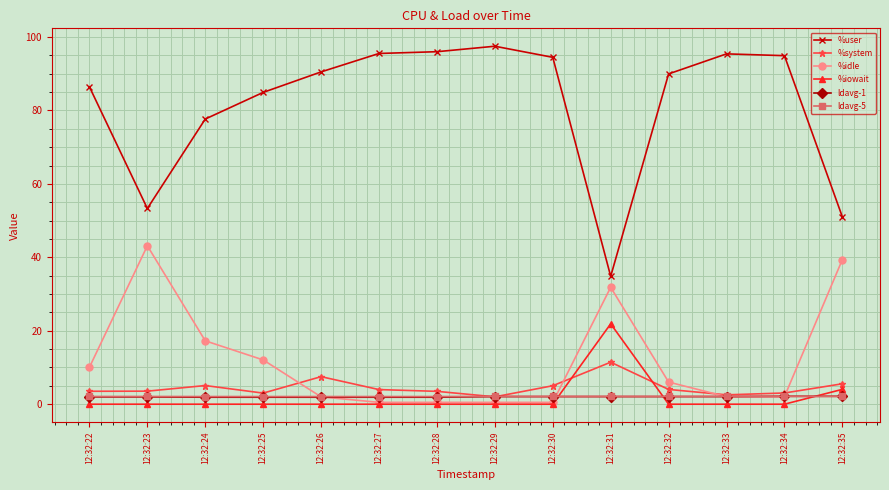

Which series has the widest spread of values?

%user